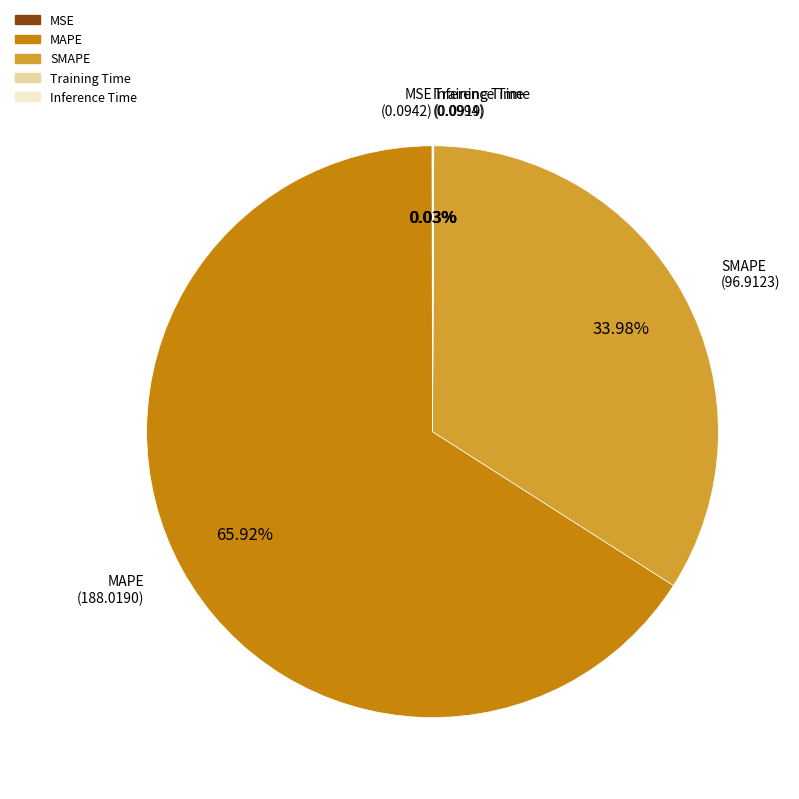

Is the sum of SMAPE and Training Time greater than half?

No